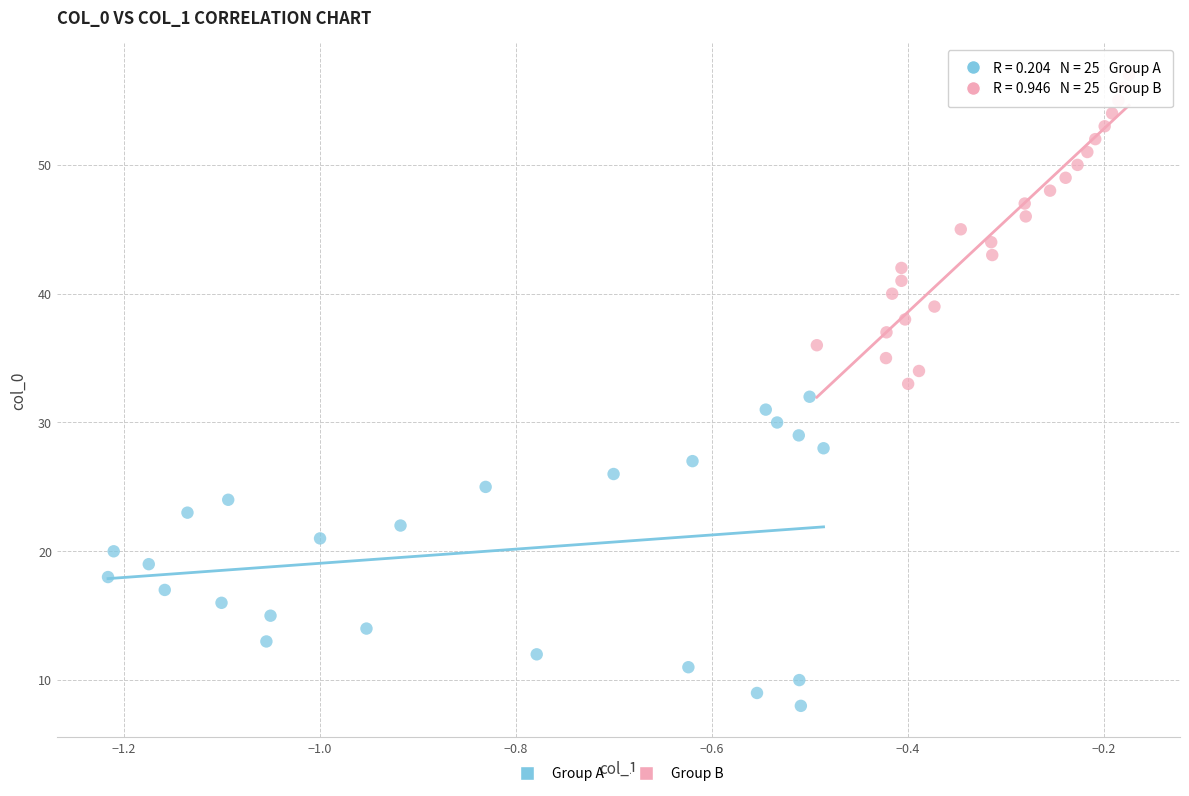

Which series contains the highest Y value?

Group B